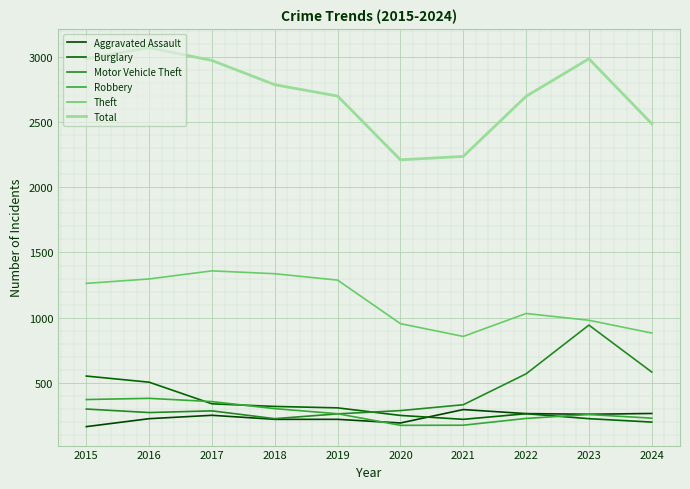

Does the chart display data point markers on the line(s)?

No